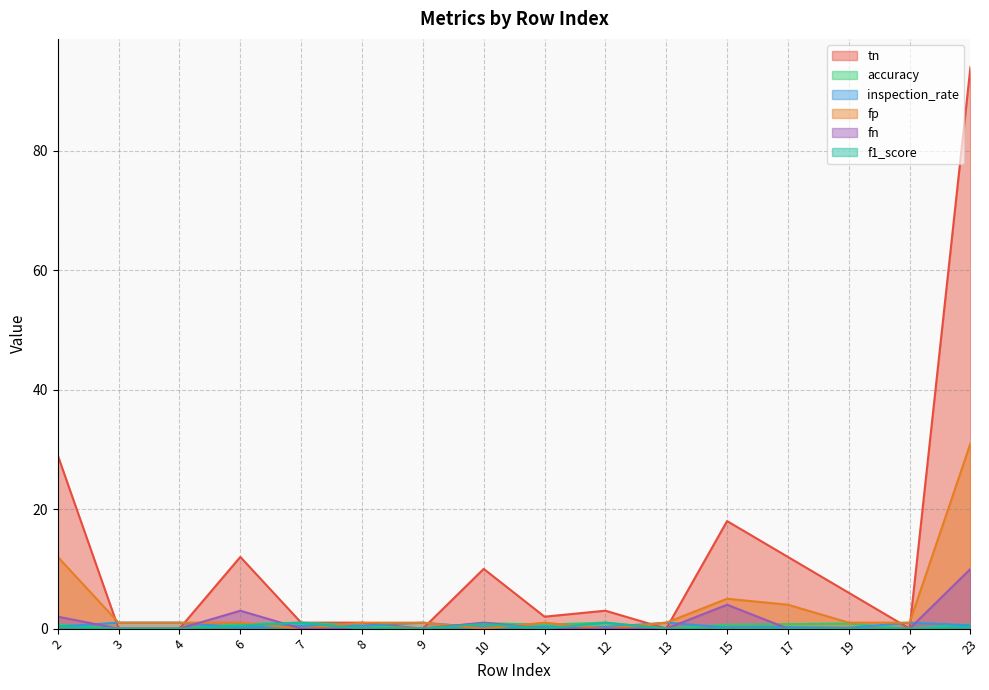

True or false: tn and f1_score intersect in this chart.

False